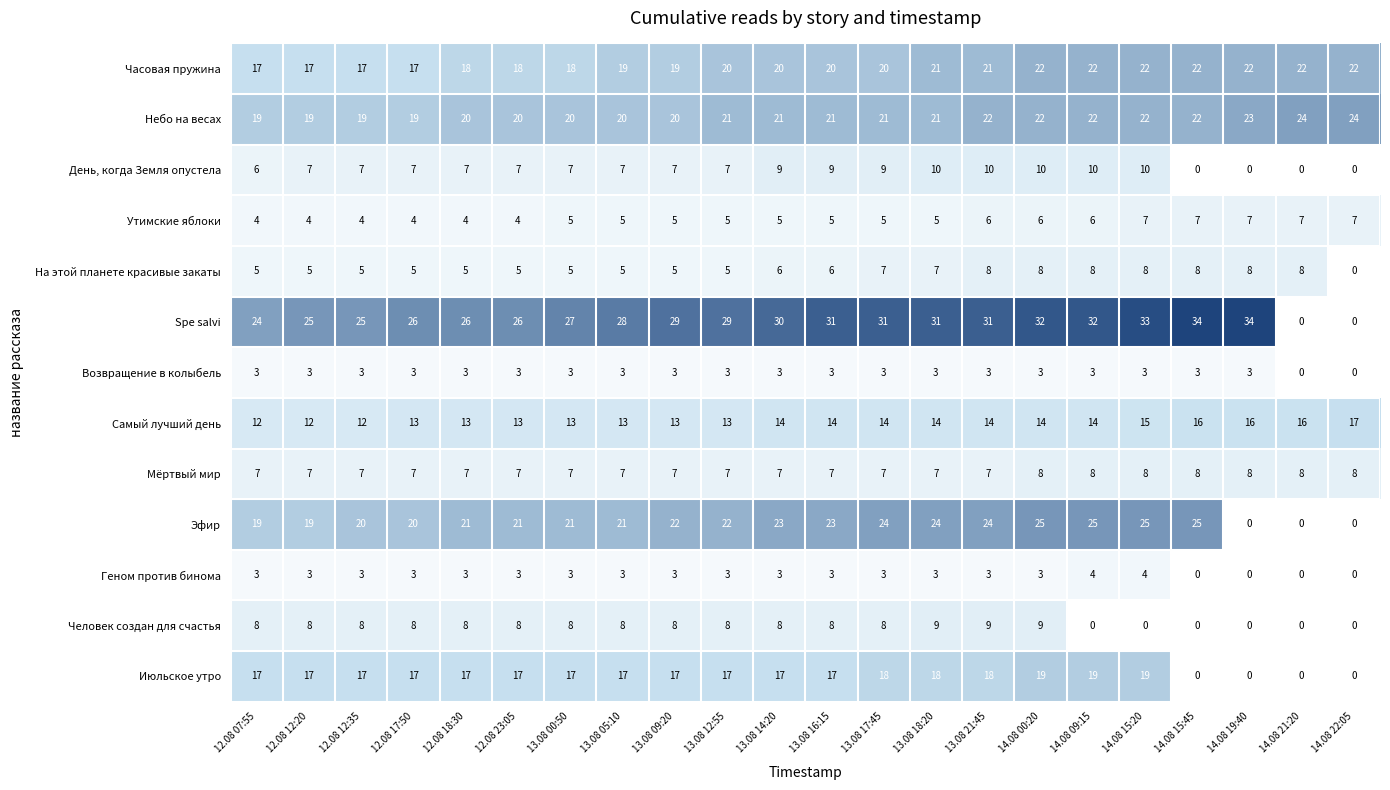

Which series has the largest total across all categories?

Spe salvi